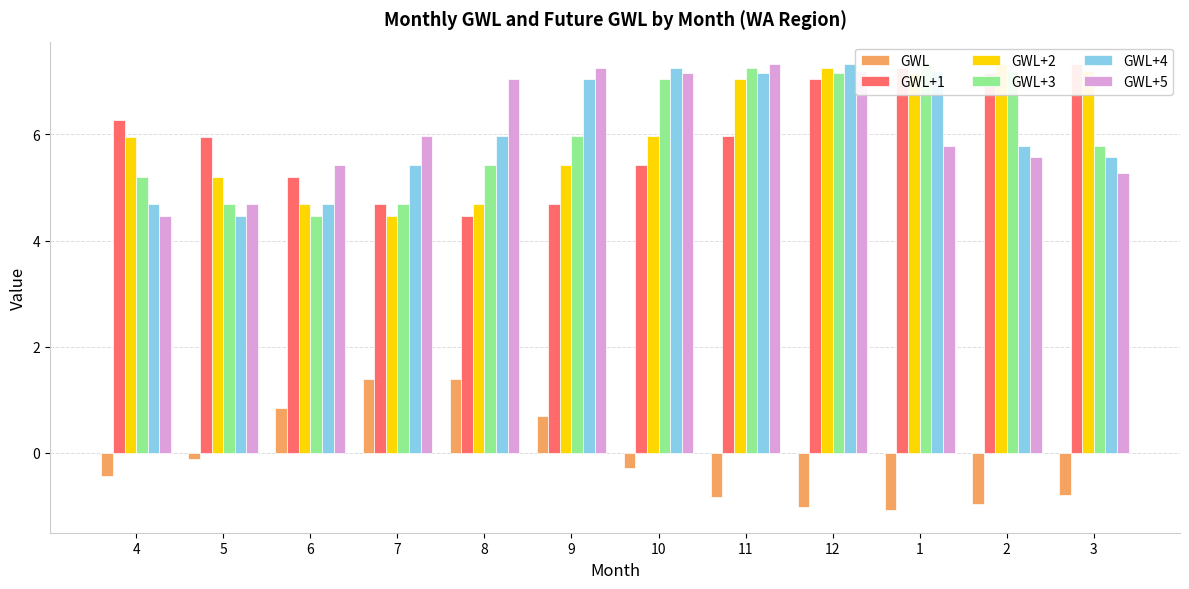

True or false: GWL+1 has a value of 13.1 at 3.

False